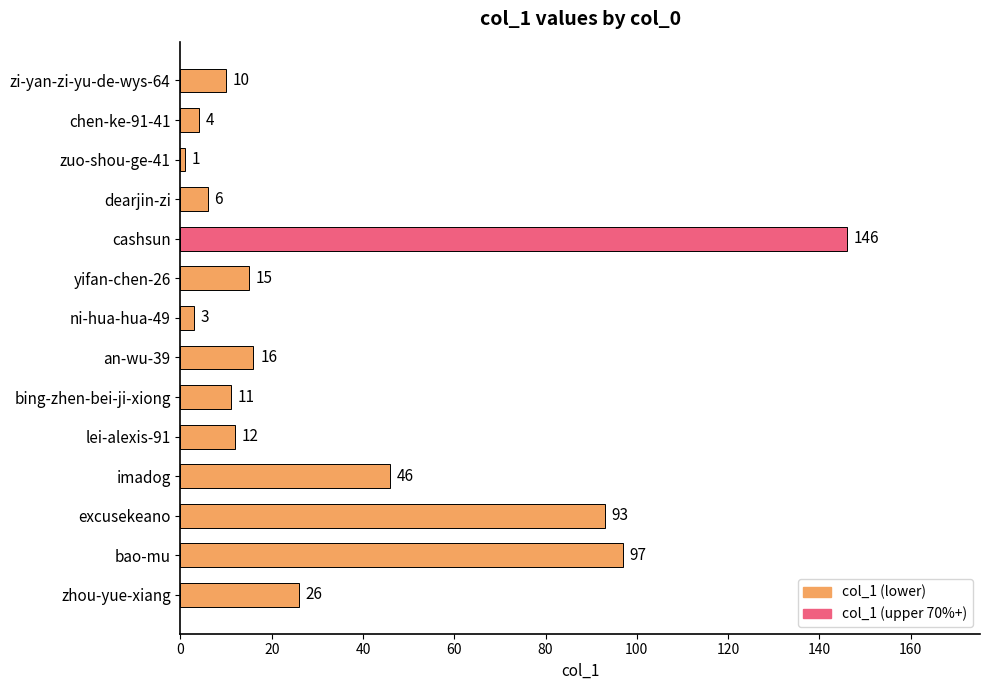

At which category does the chart reach its minimum across all series?

zuo-shou-ge-41